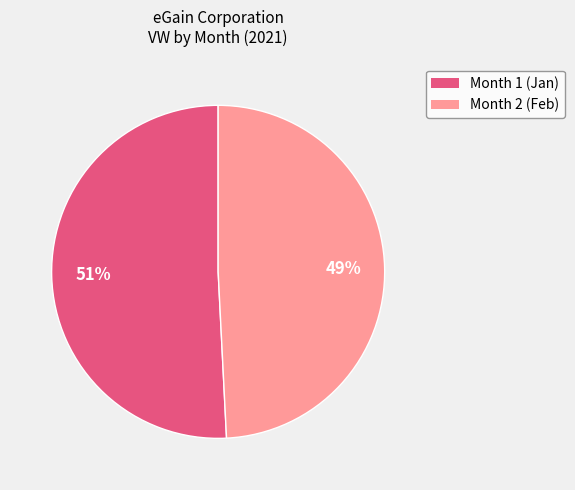

To the nearest percent, what is the difference between the Month 1 and Month 2 slice percentages?

2%